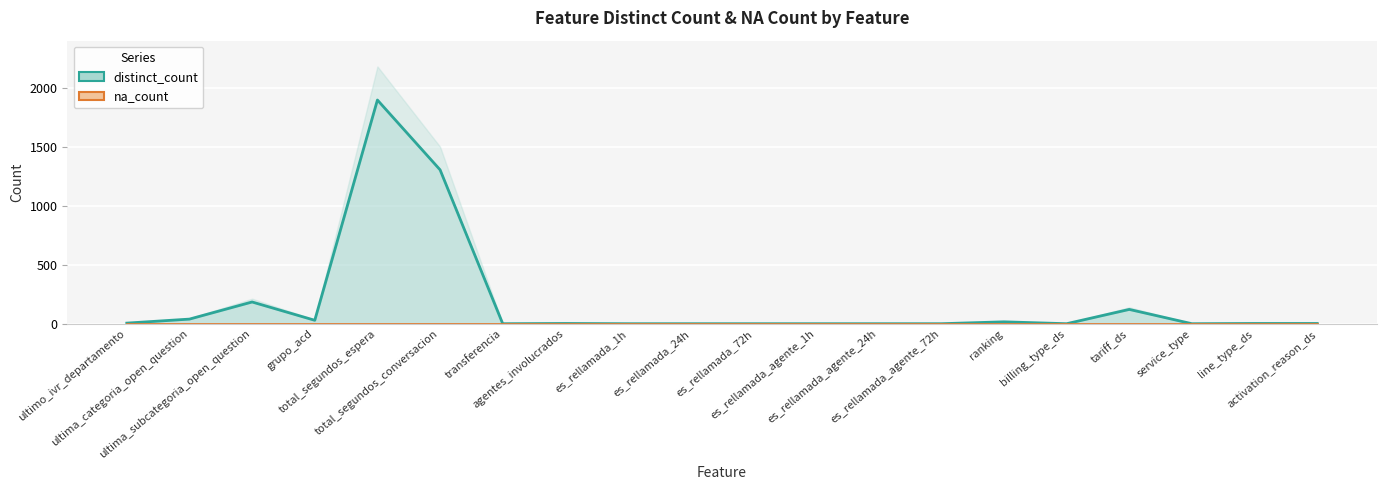

Count the number of data series in this chart.

1